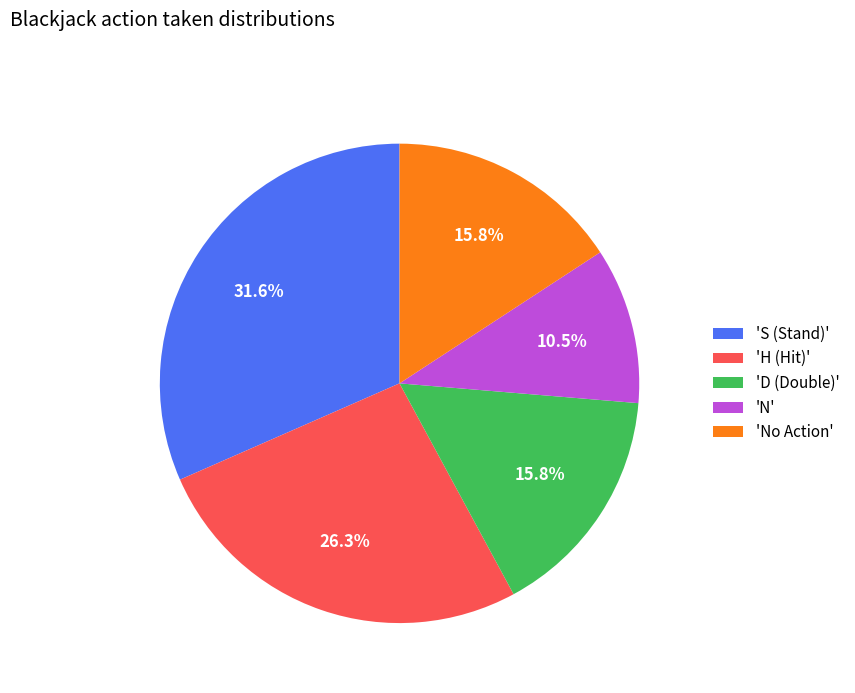

Which slice is the largest?

'S (Stand)'